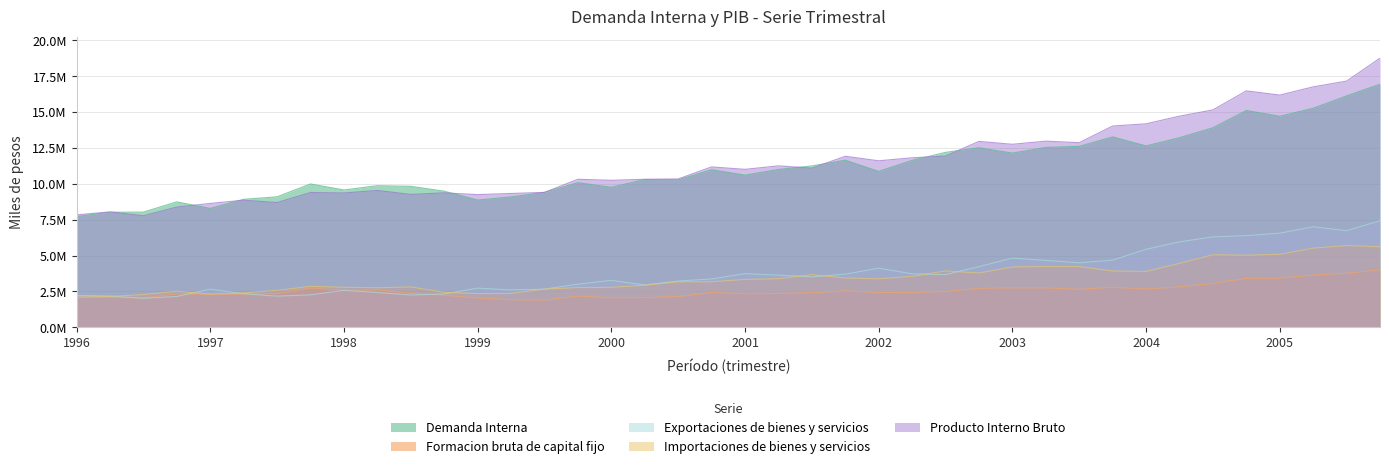

What are all the series names shown in the legend?

Demanda Interna, Formacion bruta de capital fijo, Exportaciones de bienes y servicios, Importaciones de bienes y servicios, Producto Interno Bruto